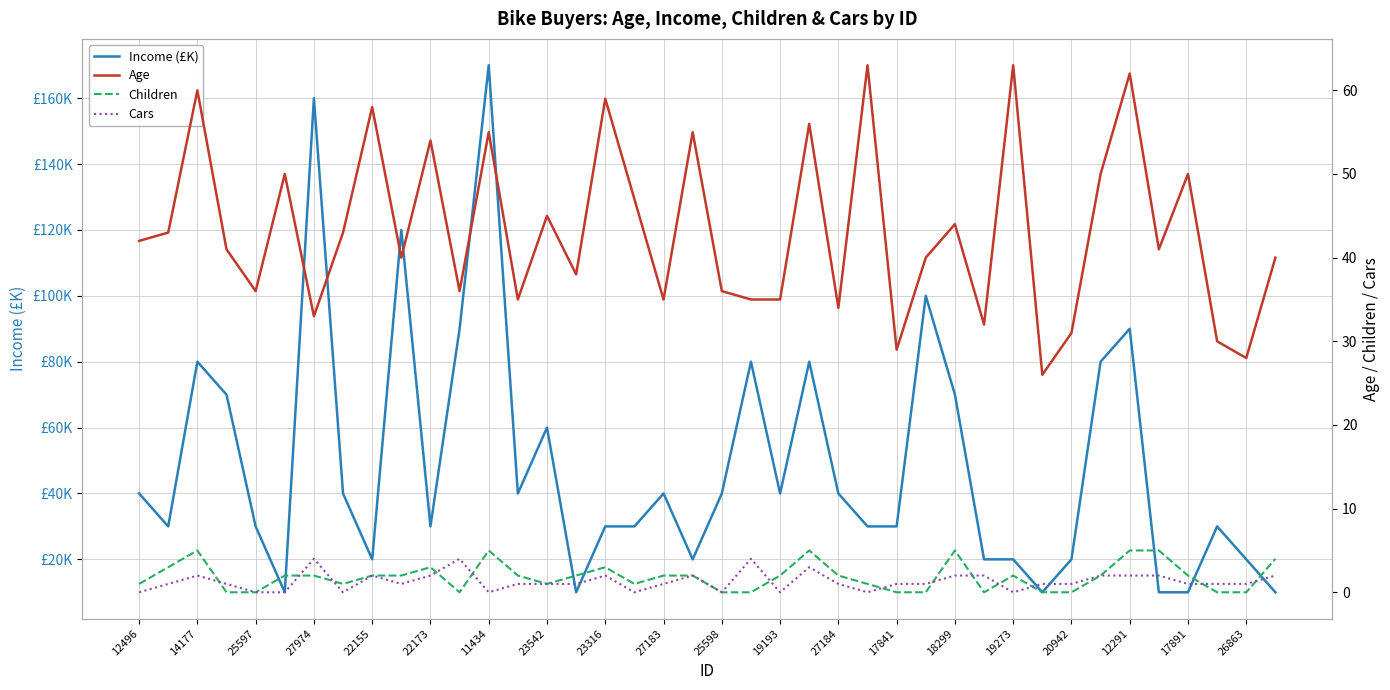

Where does the Children series first go above 2?

14177